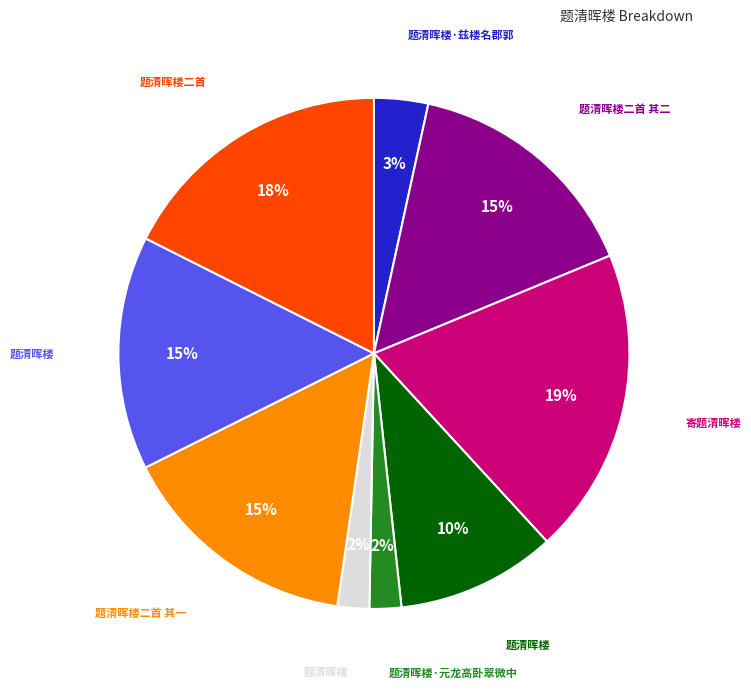

To the nearest percent, what is the difference between the largest and smallest slice percentages?

17%